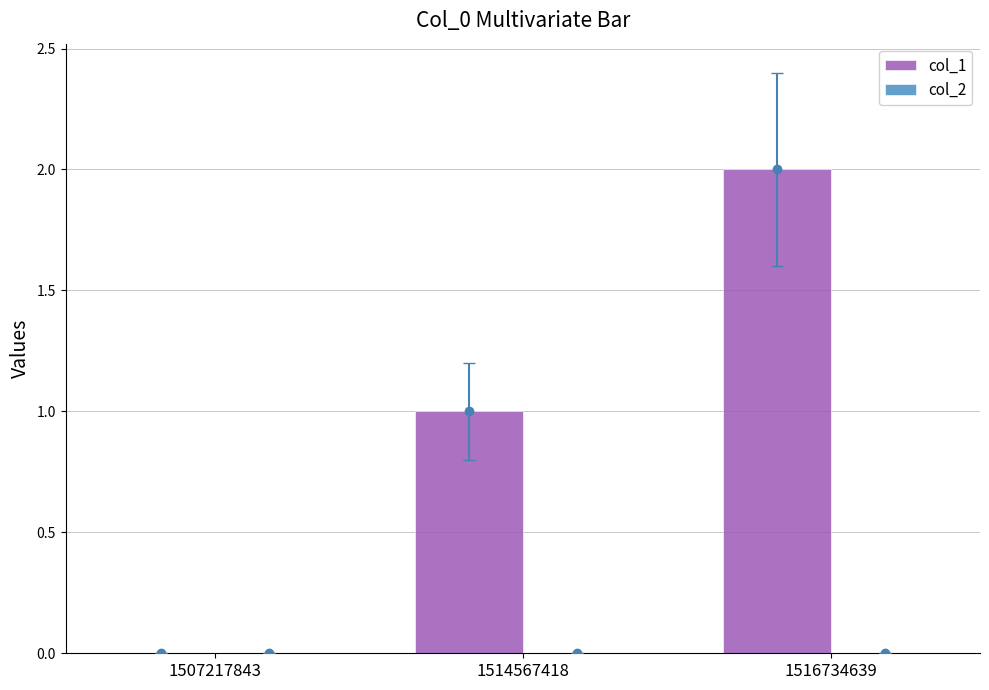

Reading left to right, transcribe all the data shown in this chart.

col_1: 1507217843=0	1514567418=1	1516734639=2
col_2: 1507217843=0	1514567418=0	1516734639=0